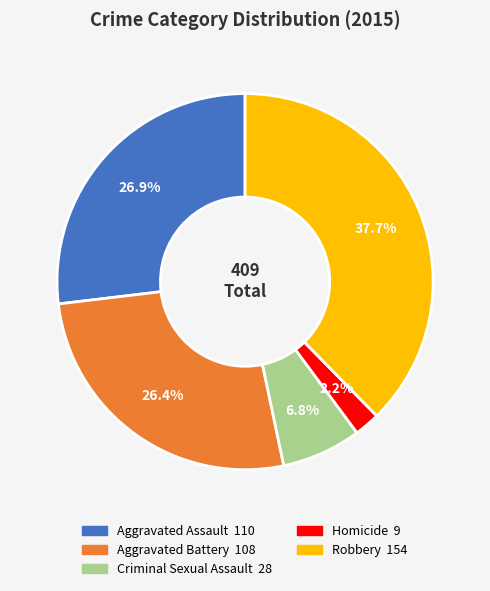

To the nearest percent, what portion does Aggravated Assault represent?

27%